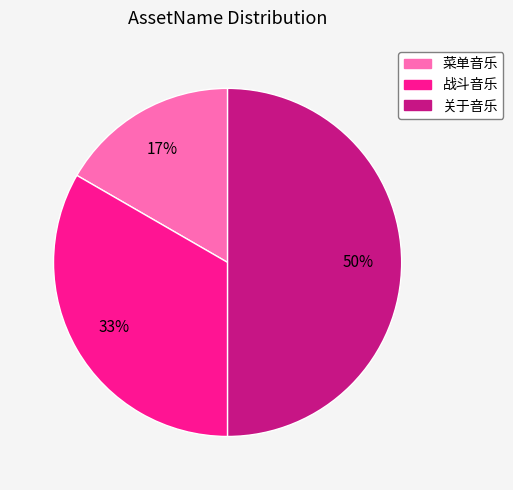

What percentage is the 关于音乐 slice, to the nearest percent?

50%